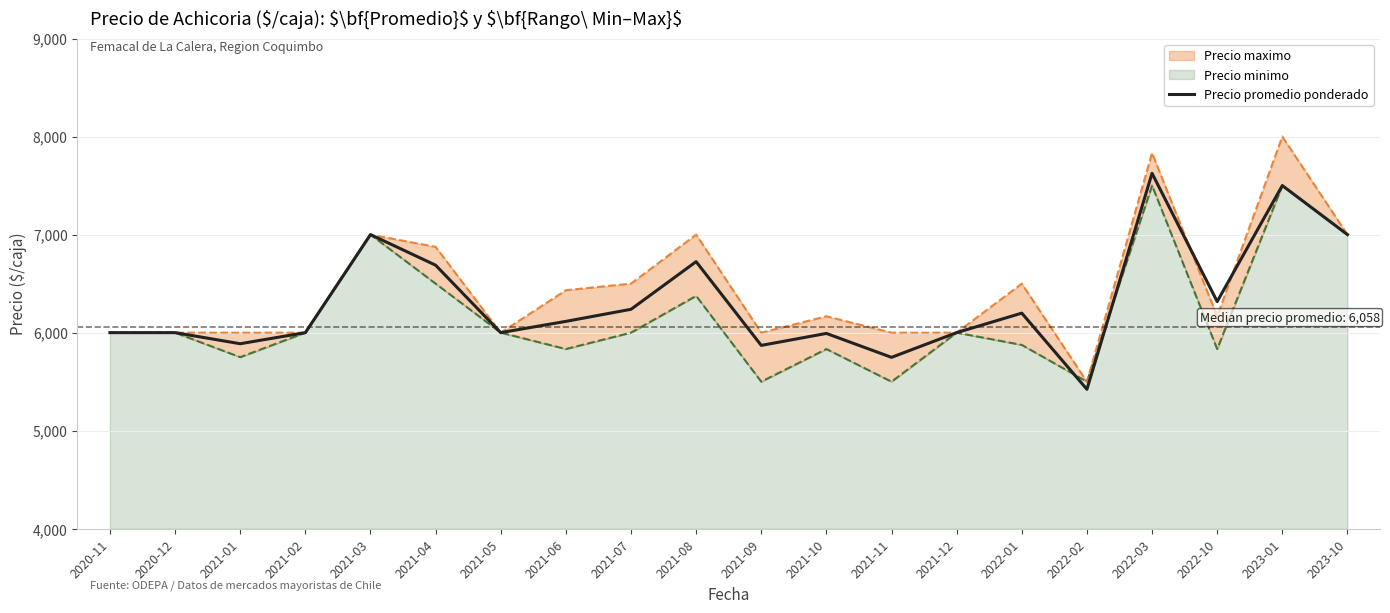

What is the label of the 3rd point from the right?

2022-10